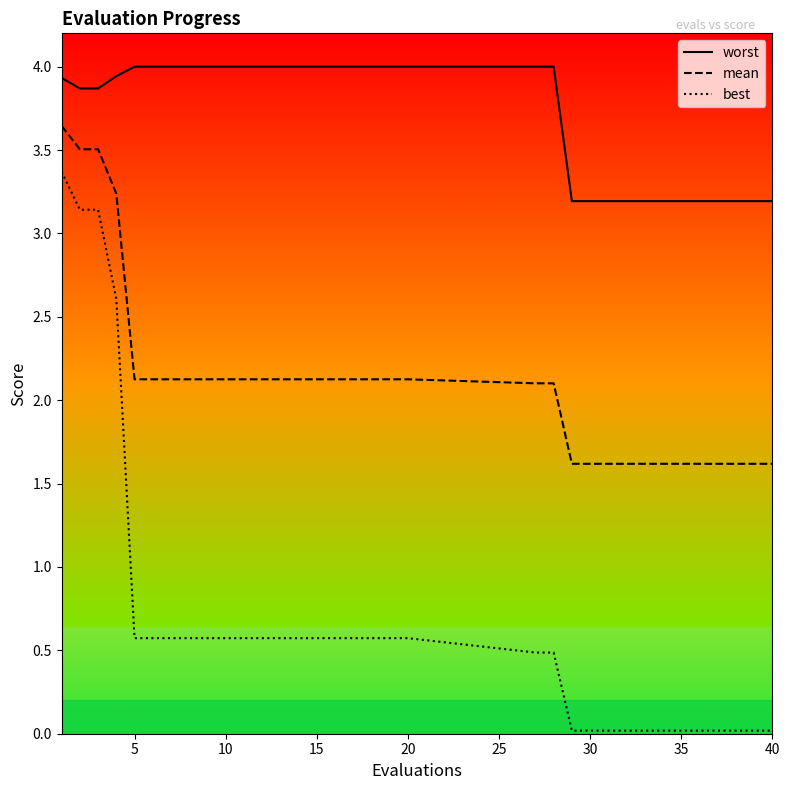

True or false: best and mean intersect in this chart.

False